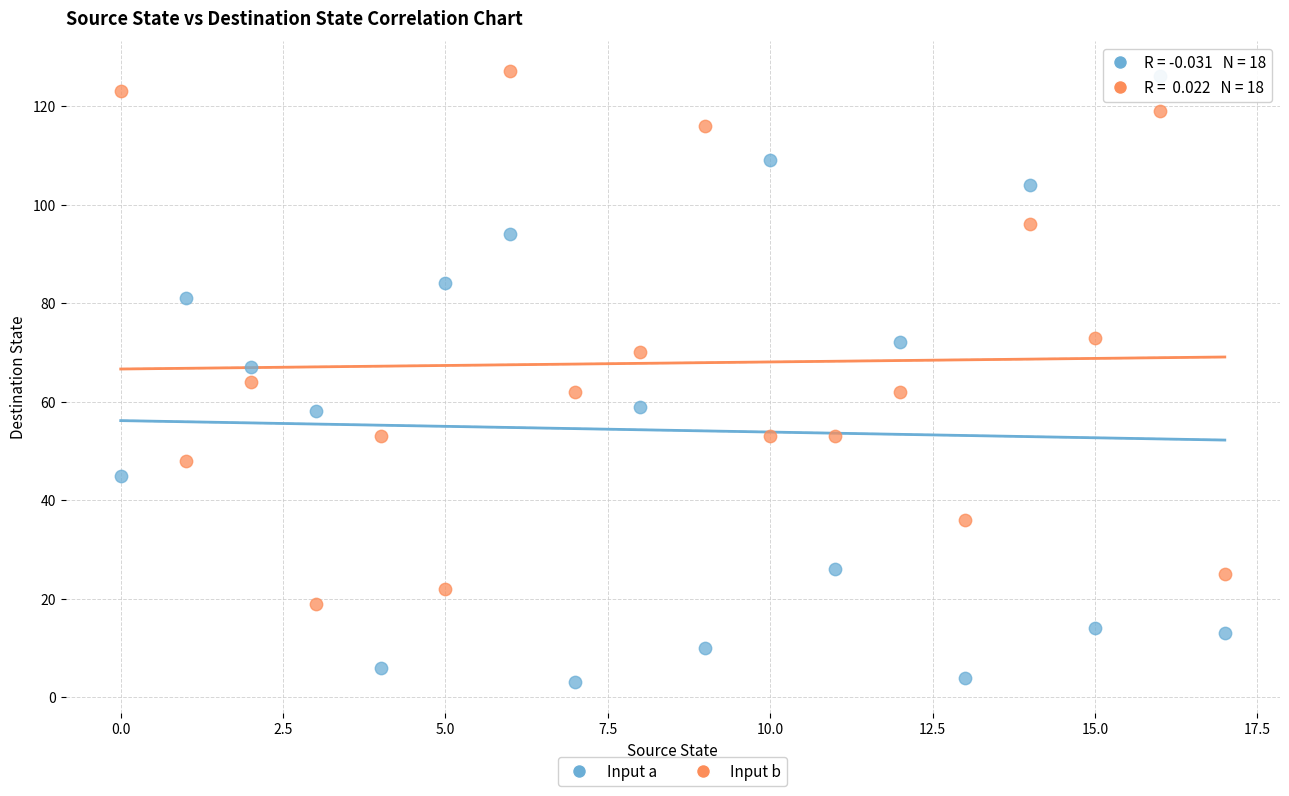

How many data points are displayed?

36